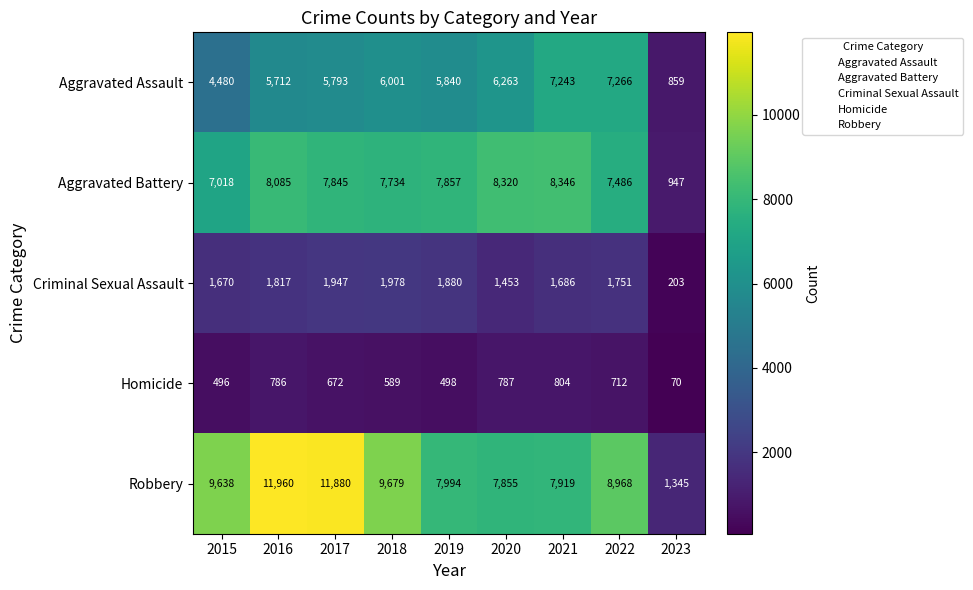

Where does the Robbery series first go above 8968?

2015